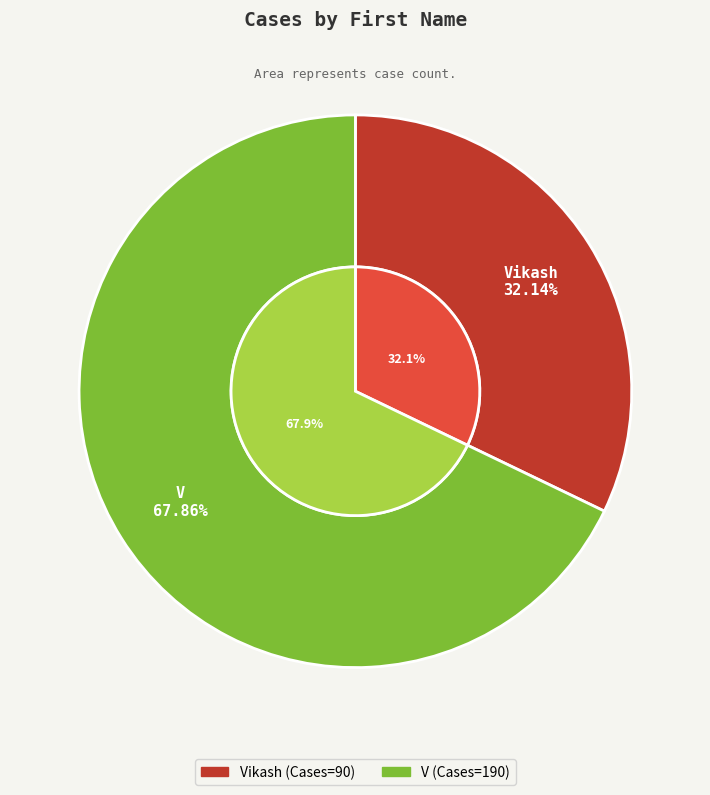

To the nearest percent, what portion does Vikash represent?

32%